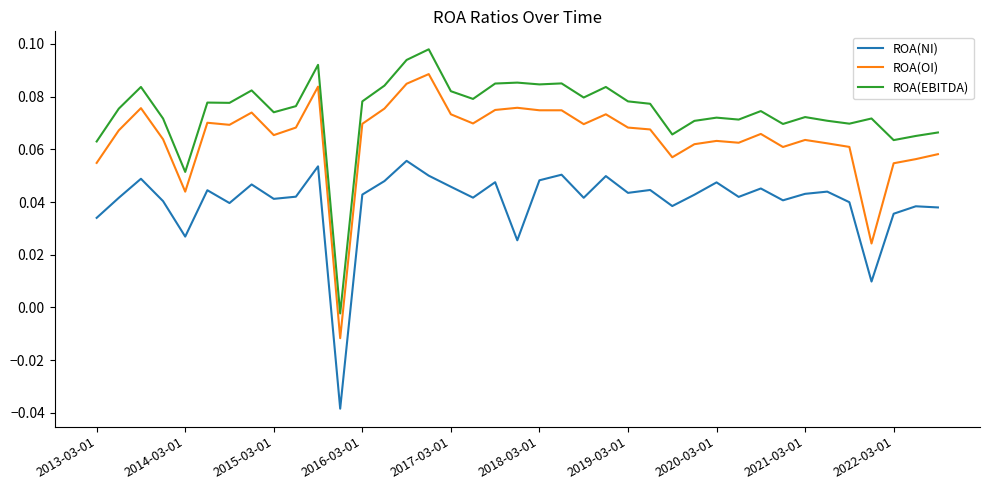

List the series in order of their peak value, highest first.

ROA(EBITDA), ROA(OI), ROA(NI)